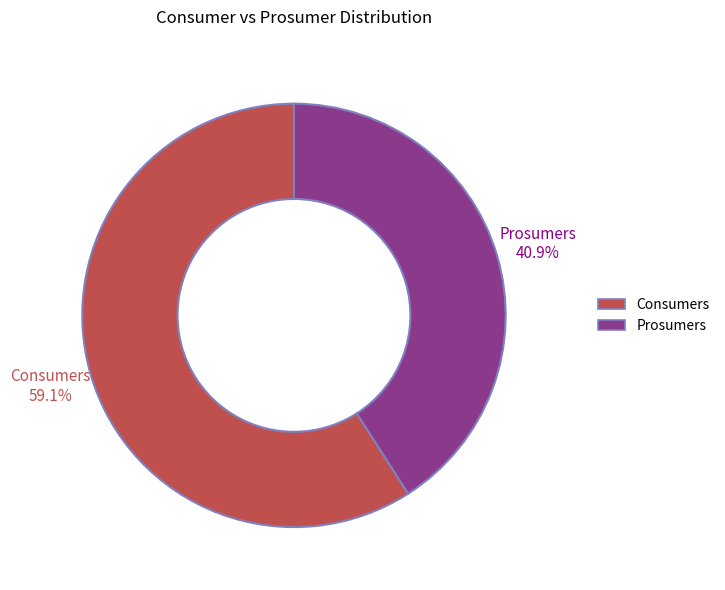

Between Consumers and Prosumers, which is larger?

Consumers